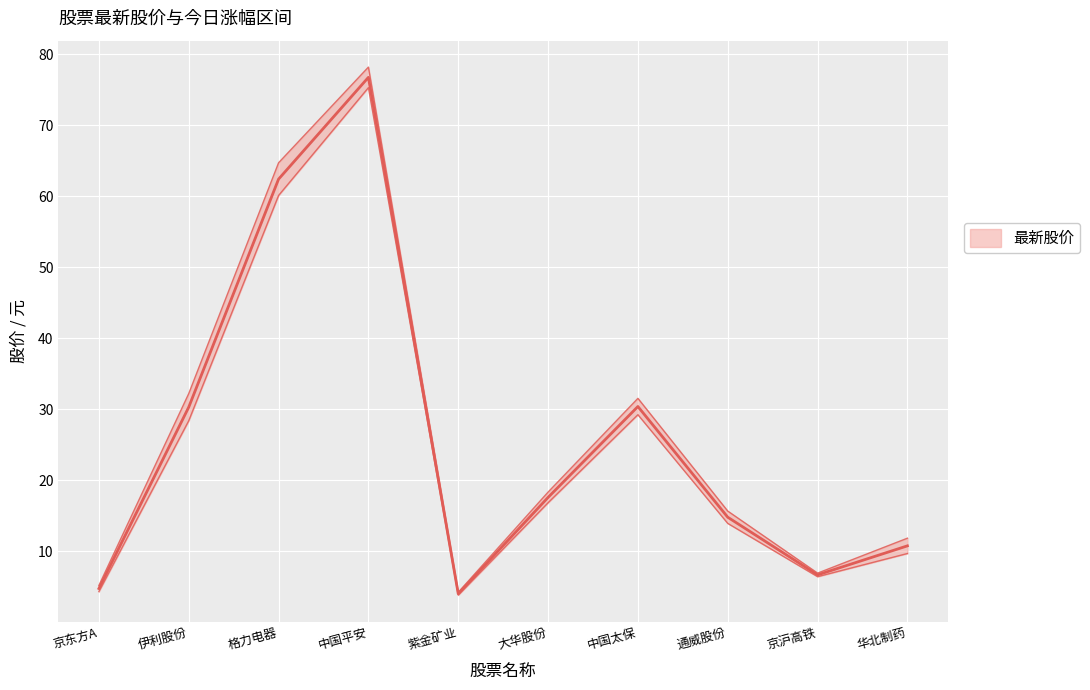

Rank the categories by value from lowest to highest.

紫金矿业, 京东方A, 京沪高铁, 华北制药, 通威股份, 大华股份, 伊利股份, 中国太保, 格力电器, 中国平安